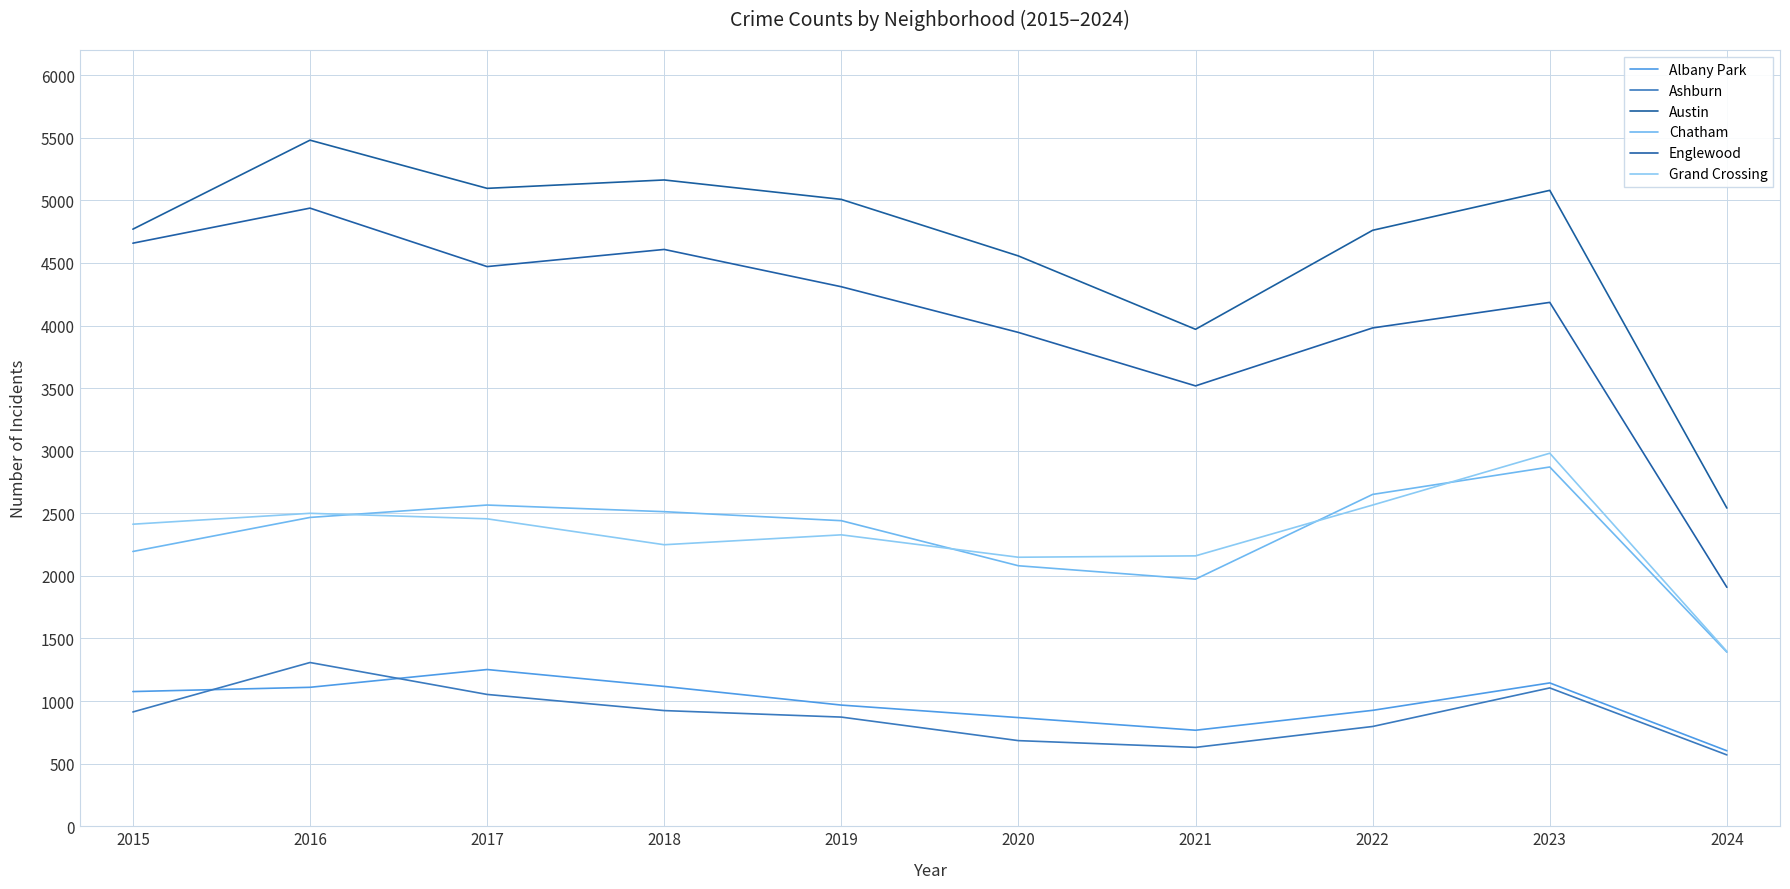

At which category does Albany Park reach its first local peak?

2017